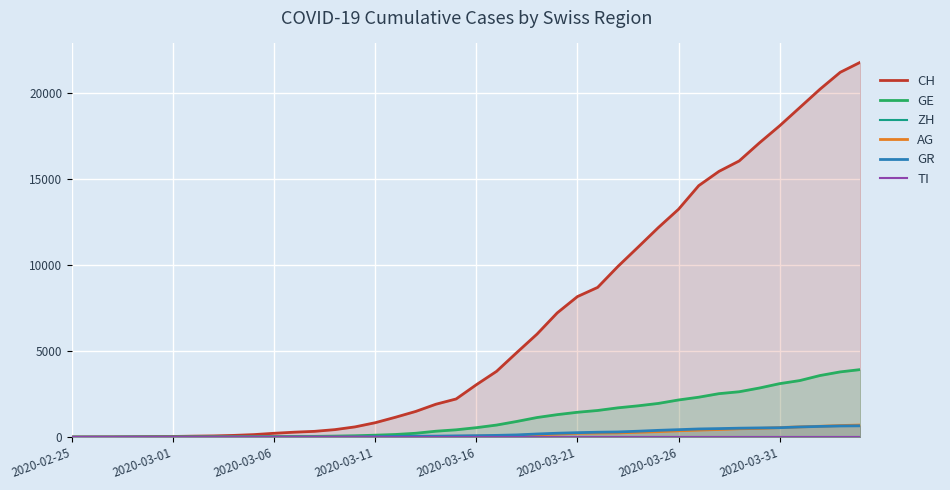

What is the highest value of the AG series?

702